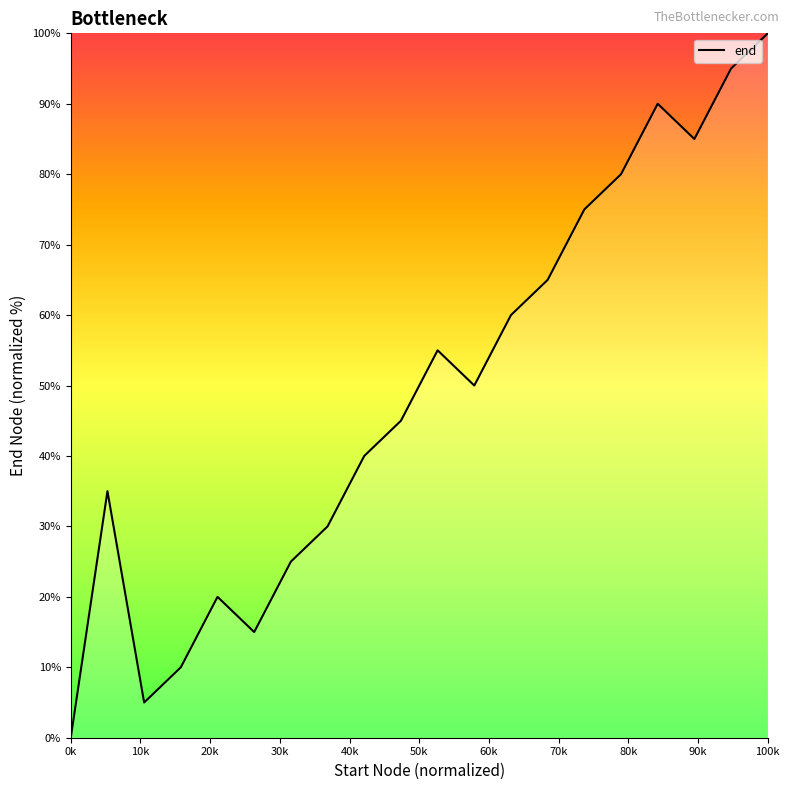

What is the difference between the maximum and minimum values?

100.0